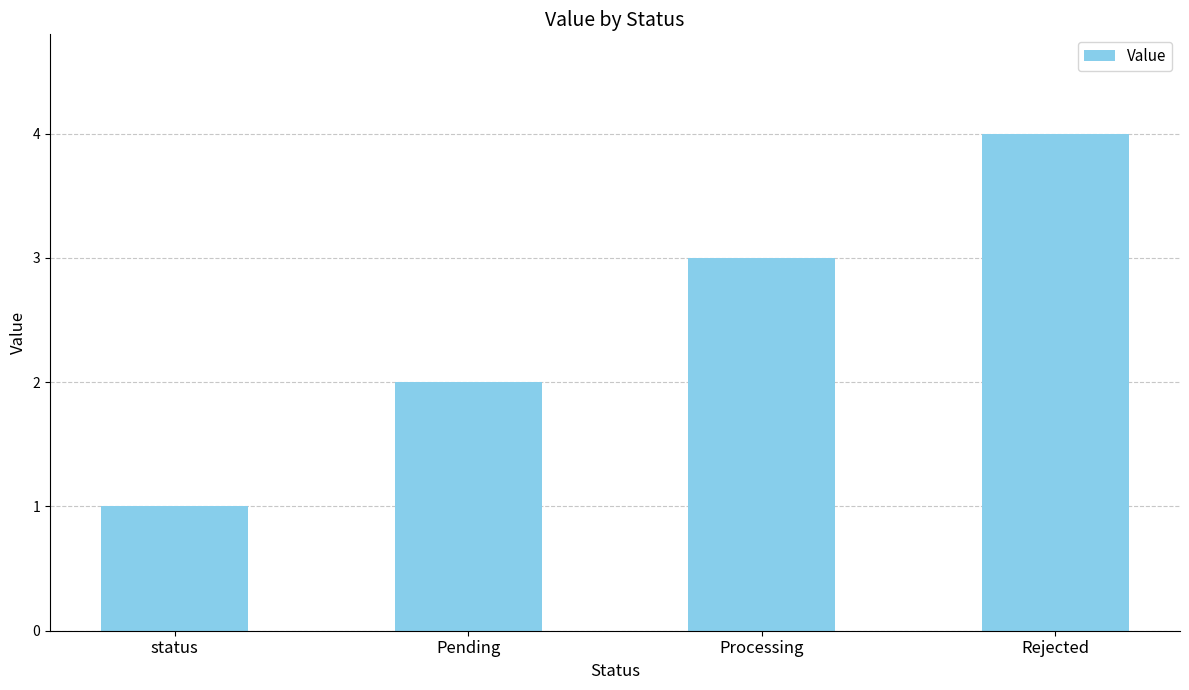

Reading left to right, list all the values displayed in this chart.

status=1	Pending=2	Processing=3	Rejected=4